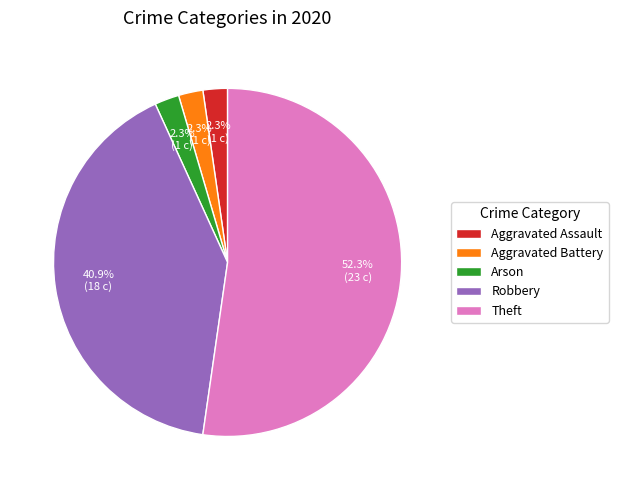

Does Robbery account for over 50% of the chart?

No